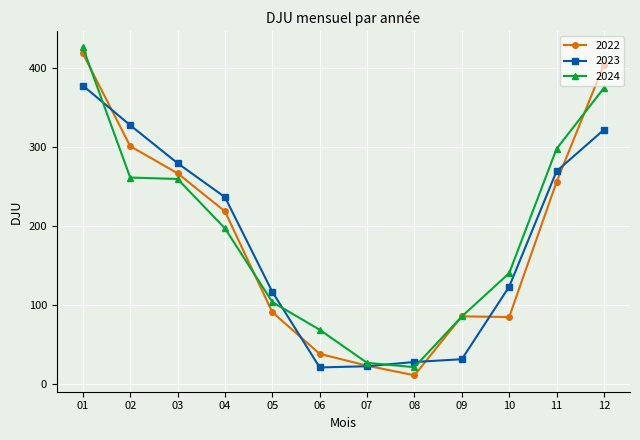

What is the greatest value displayed?

426.4